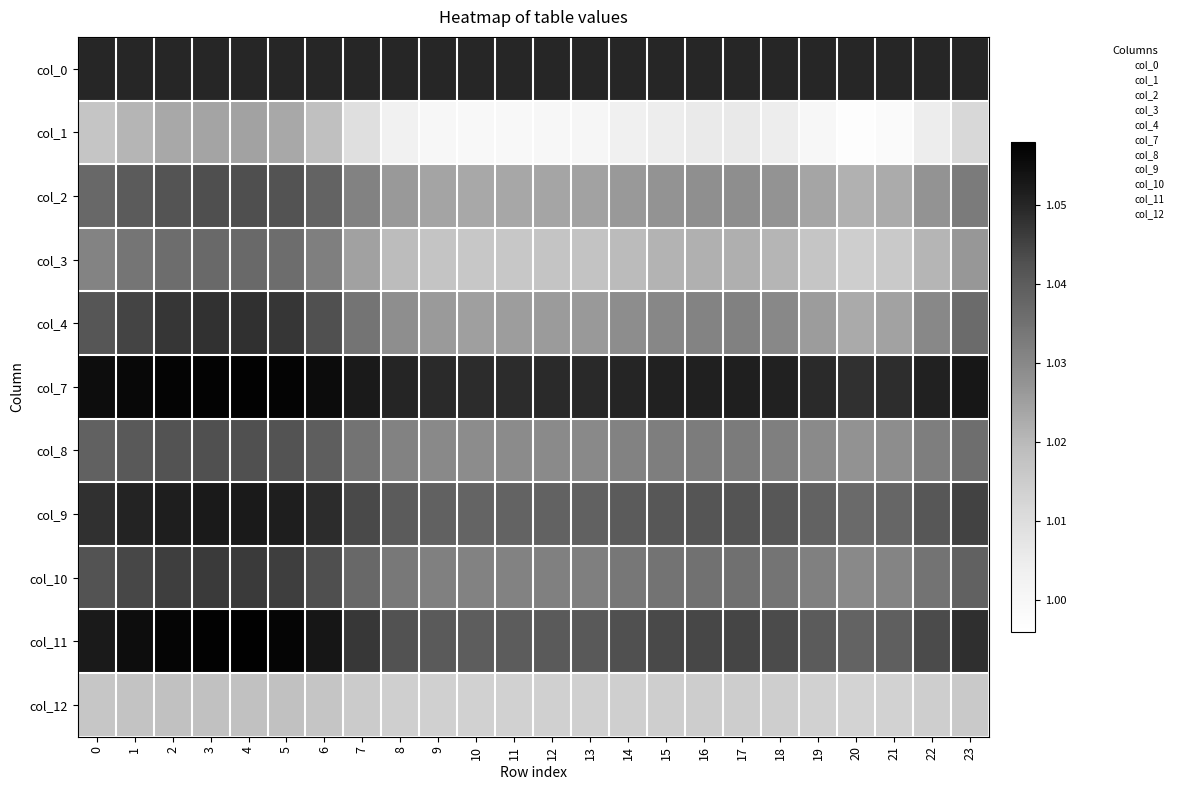

Which category has the highest value across all series?

4